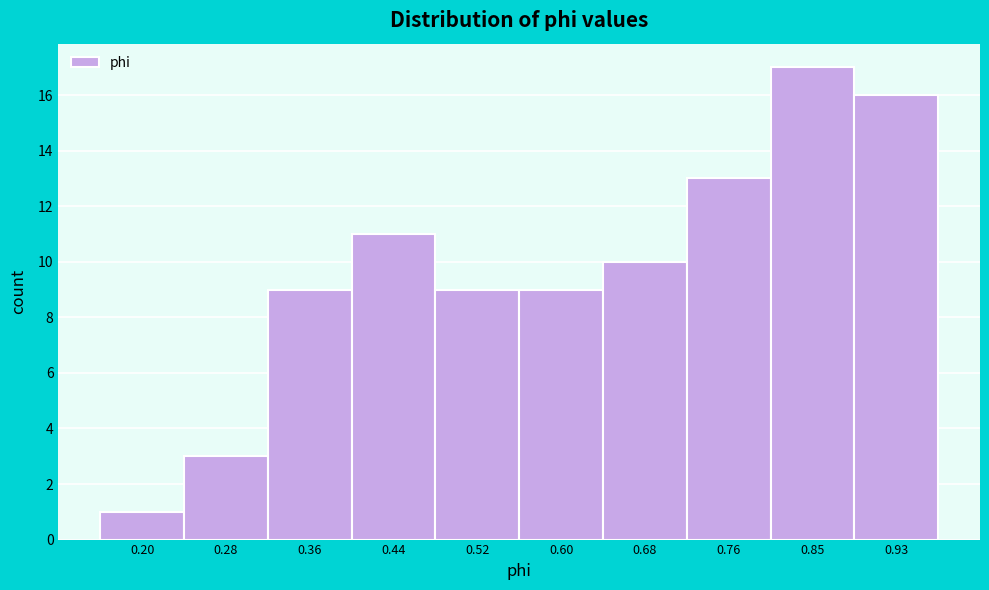

Reading left to right, list every bar in this chart as the range it spans on the x-axis followed by its height. Neither the bar edges nor the heights are printed on the chart, so give them approximately, as read against the axes.

0.15 to 0.24: 1
0.24 to 0.32: 3
0.32 to 0.40: 9
0.40 to 0.48: 11
0.48 to 0.56: 9
0.56 to 0.64: 9
0.64 to 0.72: 10
0.72 to 0.80: 13
0.80 to 0.89: 17
0.89 to 0.97: 16